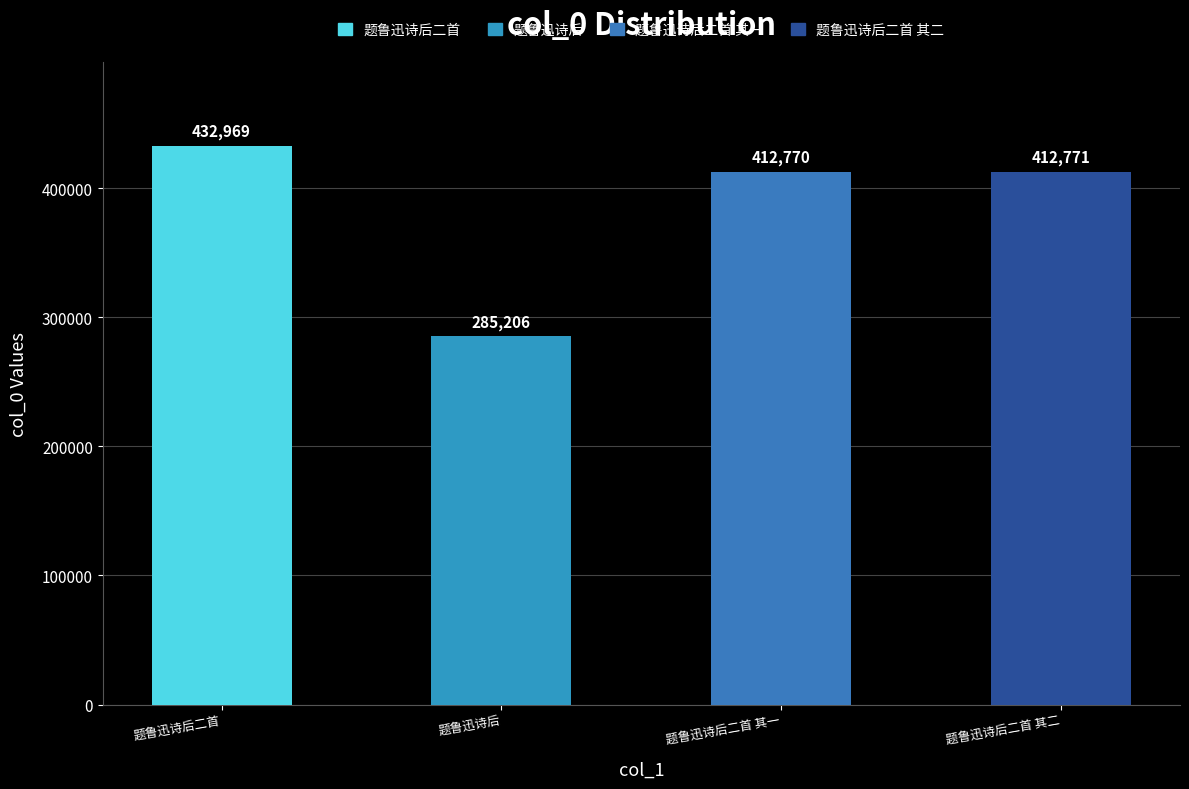

Where does the data first go above 412771?

题鲁迅诗后二首